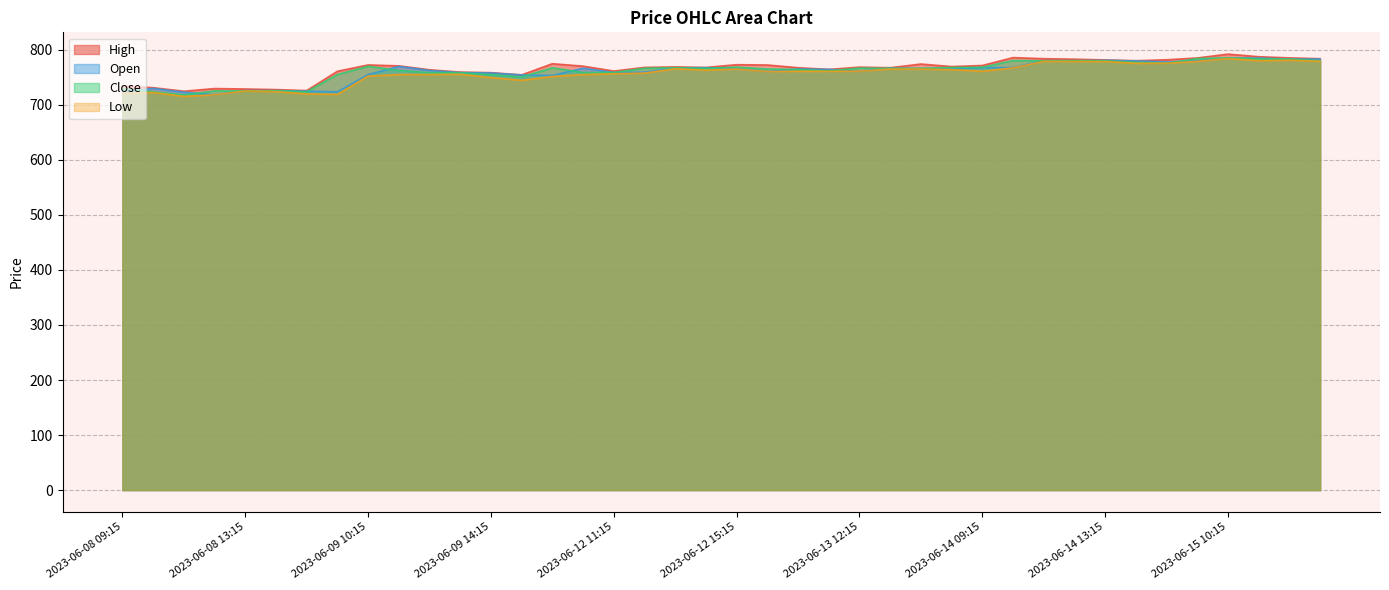

Count the number of data series in this chart.

4